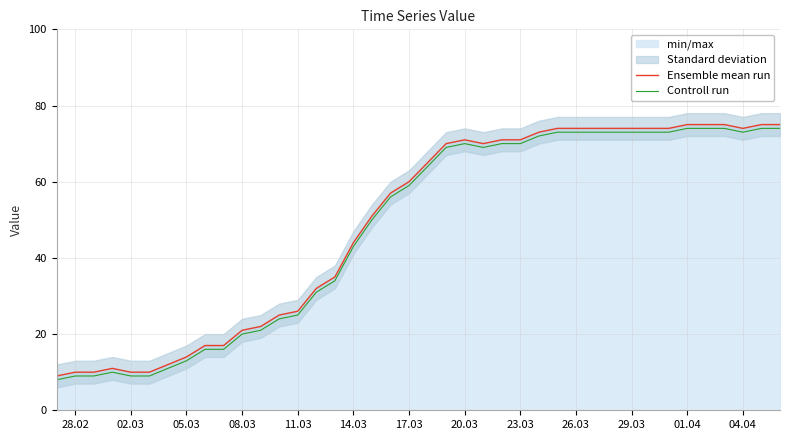

At how many categories does at least one series exceed 17?

30